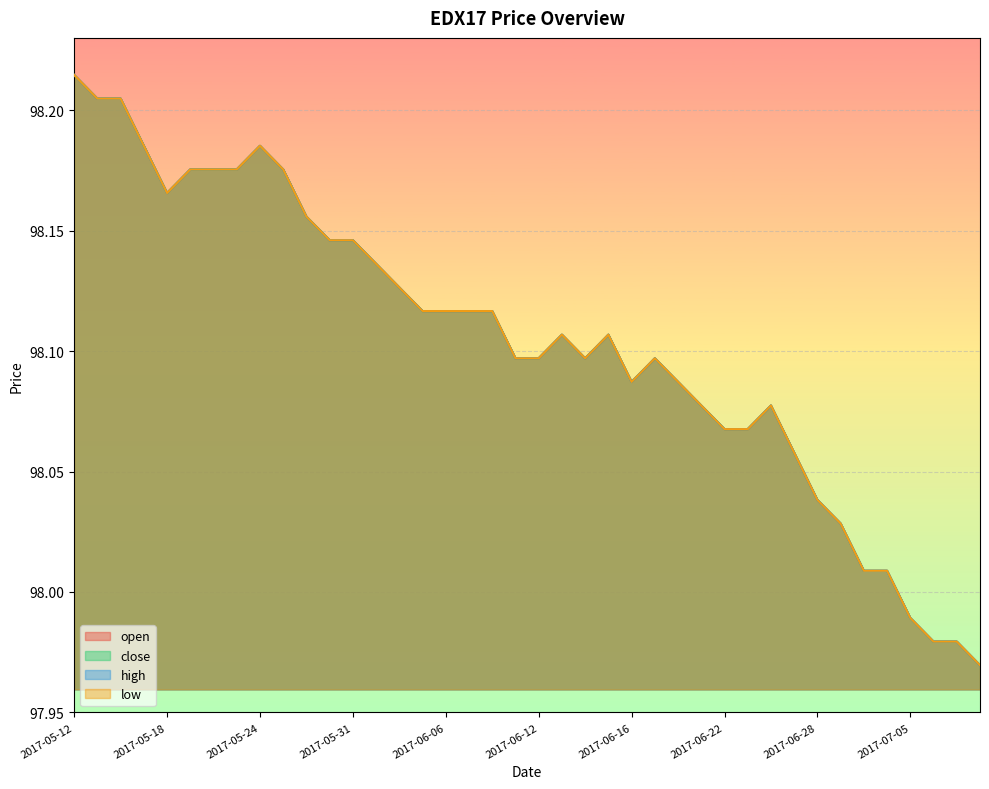

The value of low at 2017-06-07 is 98.1. True or false?

True